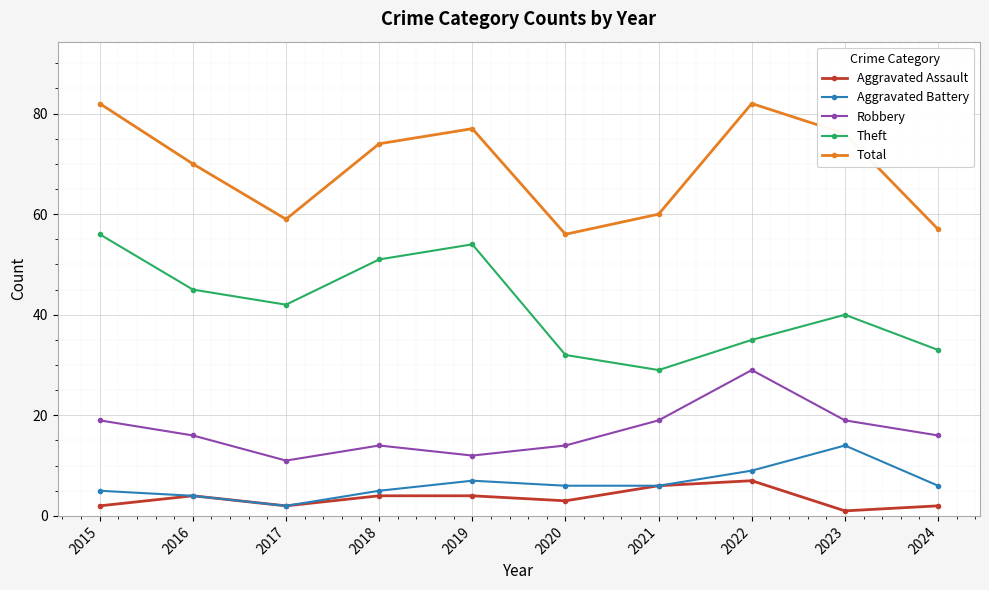

Rank the series by their maximum value, from lowest to highest.

Aggravated Assault, Aggravated Battery, Robbery, Theft, Total